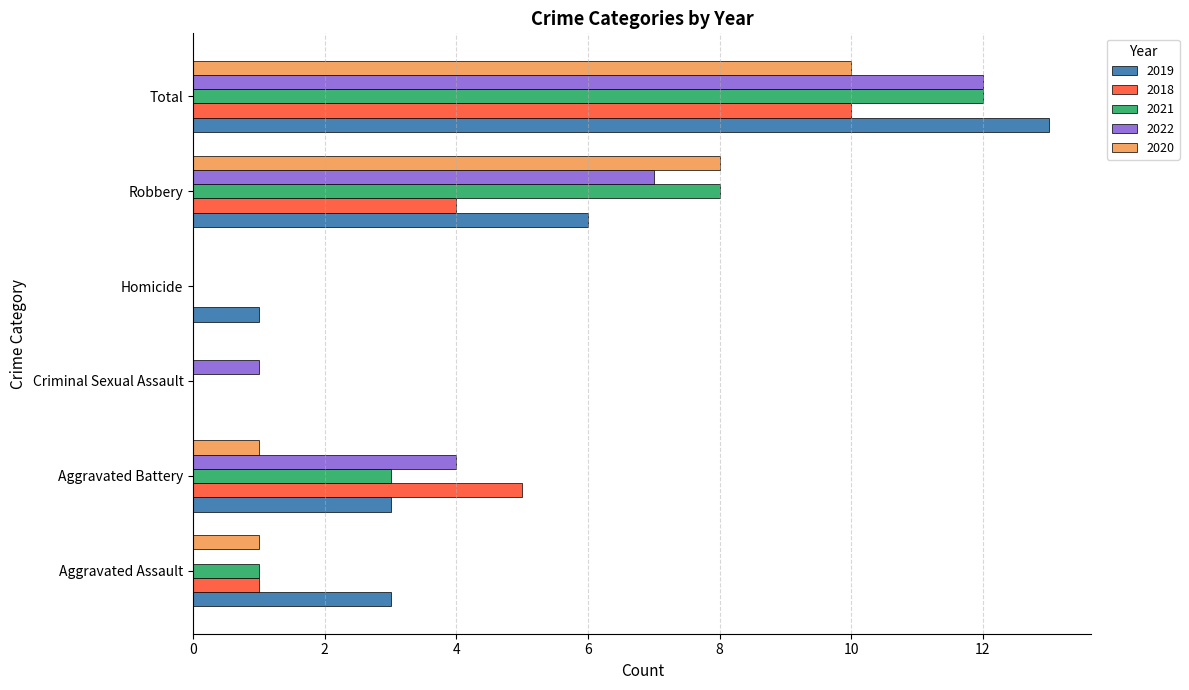

What is the sum of all 2019 values?

26